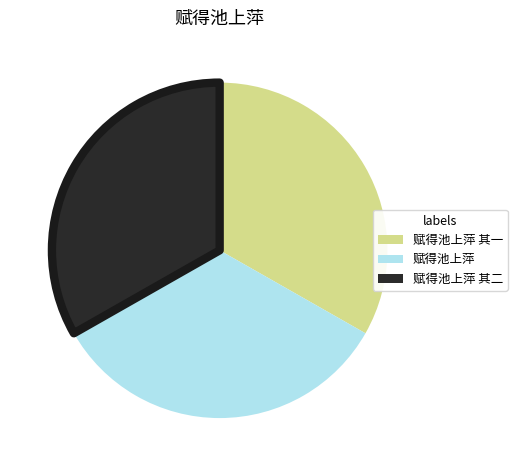

Approximately how many times larger is the value at 赋得池上萍 其一 compared to 赋得池上萍 其二?

1.0